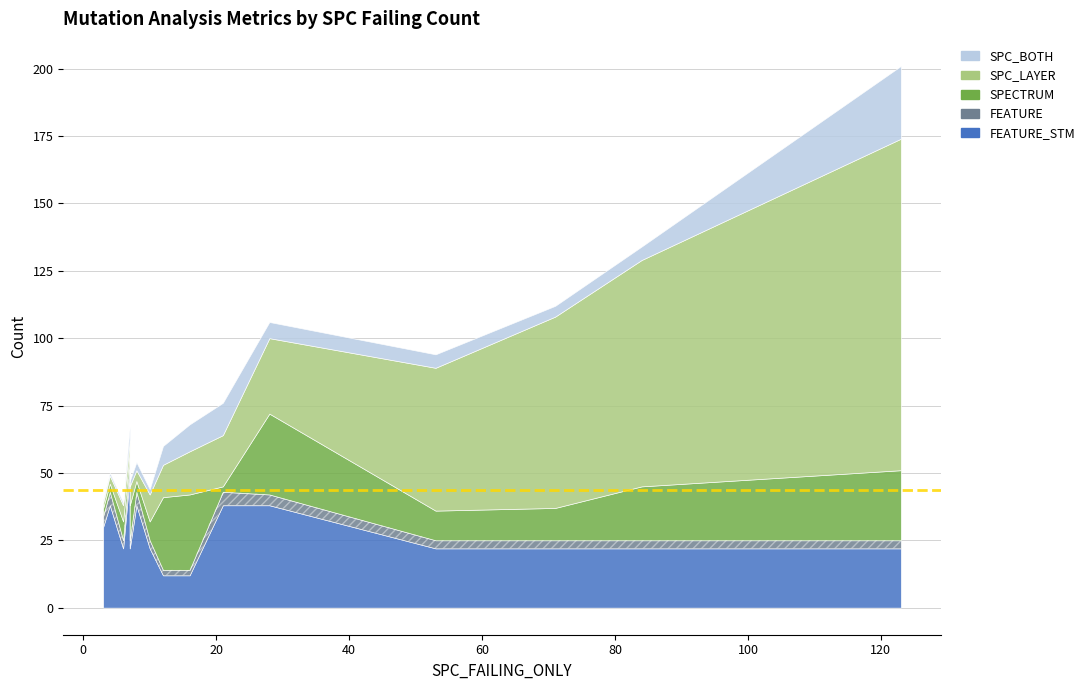

Count the number of data series in this chart.

5